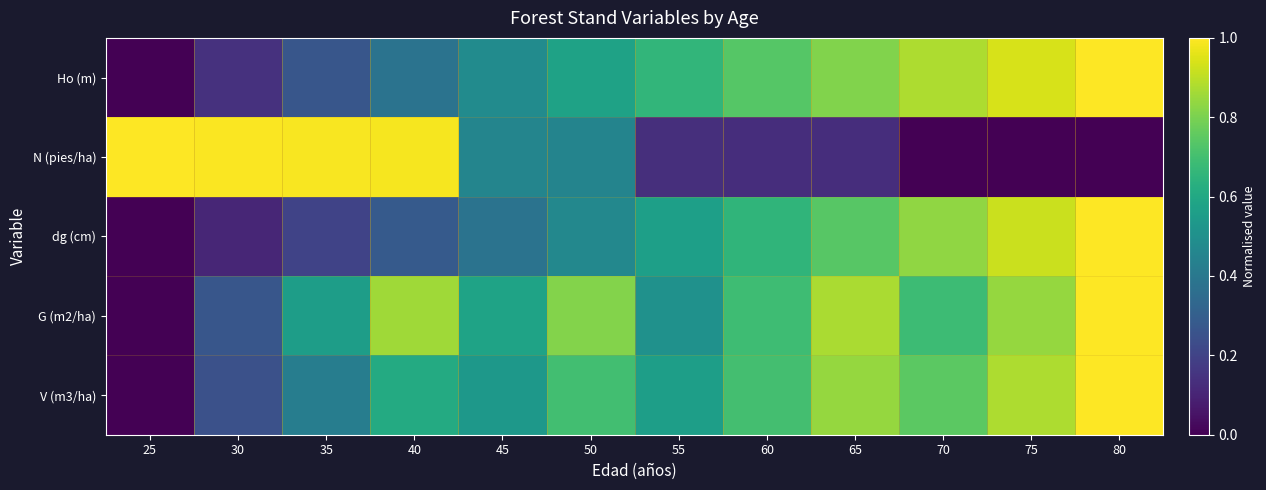

Reading left to right, list all the values displayed in this chart.

Ho (m): 25=0.0	30=0.1	35=0.3	40=0.4	45=0.5	50=0.6	55=0.7	60=0.7	65=0.8	70=0.9	75=0.9	80=1.0
N (pies/ha): 25=1.0	30=1.0	35=1.0	40=1.0	45=0.5	50=0.5	55=0.1	60=0.1	65=0.1	70=0.0	75=0.0	80=0.0
dg (cm): 25=0.0	30=0.1	35=0.2	40=0.3	45=0.4	50=0.5	55=0.6	60=0.7	65=0.7	70=0.8	75=0.9	80=1.0
G (m2/ha): 25=0.0	30=0.3	35=0.6	40=0.9	45=0.6	50=0.8	55=0.5	60=0.7	65=0.9	70=0.7	75=0.8	80=1.0
V (m3/ha): 25=0.0	30=0.2	35=0.4	40=0.6	45=0.5	50=0.7	55=0.6	60=0.7	65=0.8	70=0.7	75=0.9	80=1.0